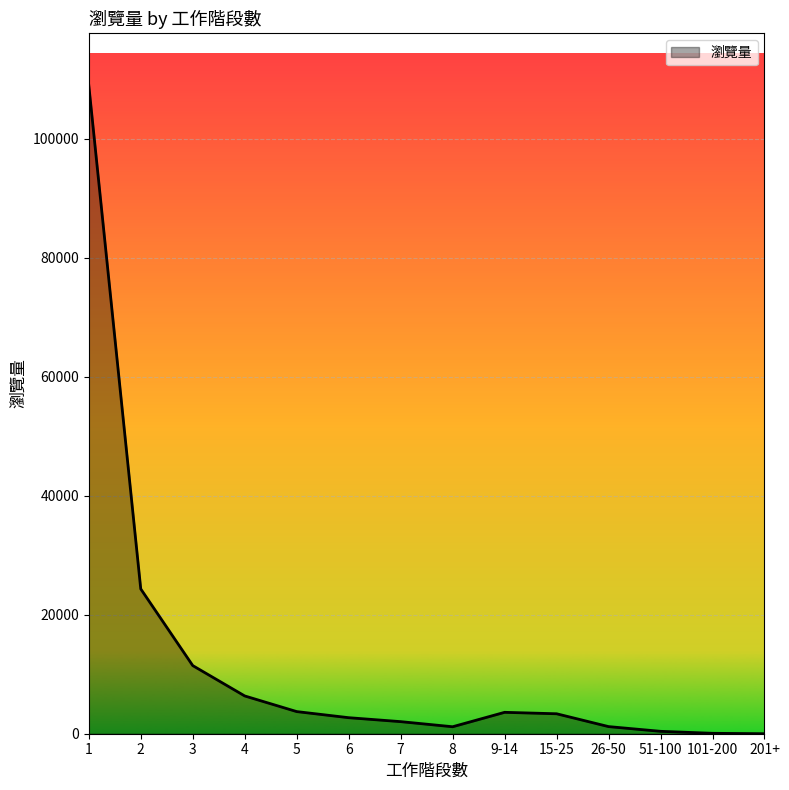

The value at 2 is 33724. True or false?

False